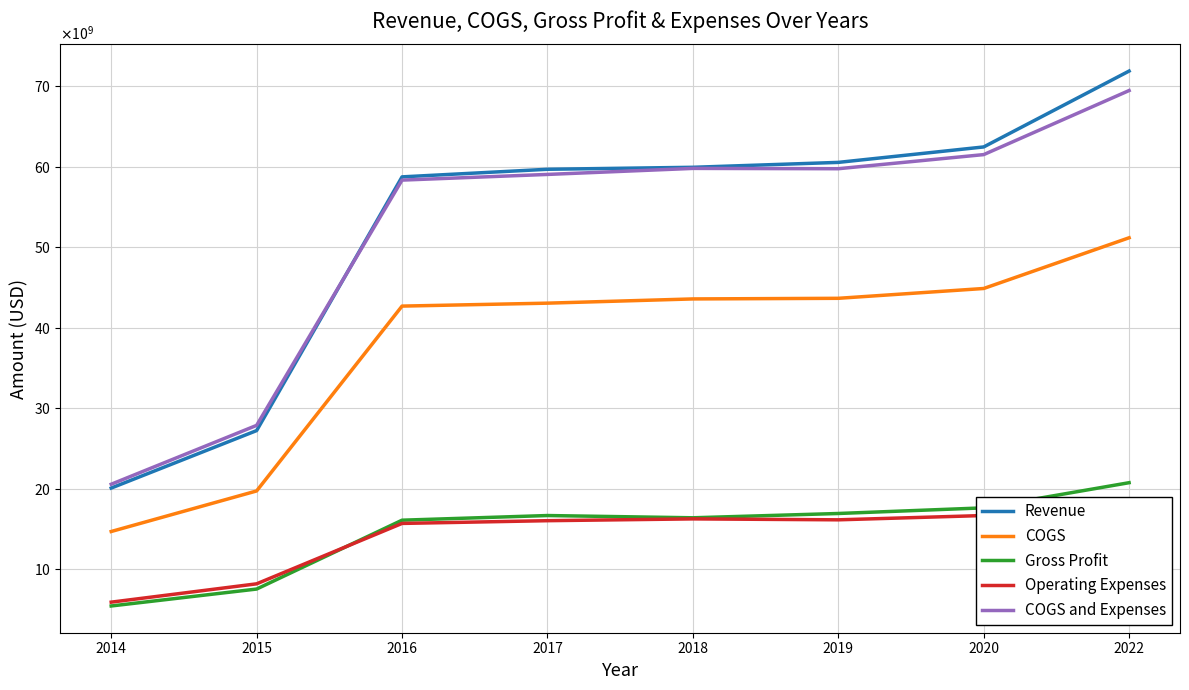

What is the total value across all series at 2014?

66513300000